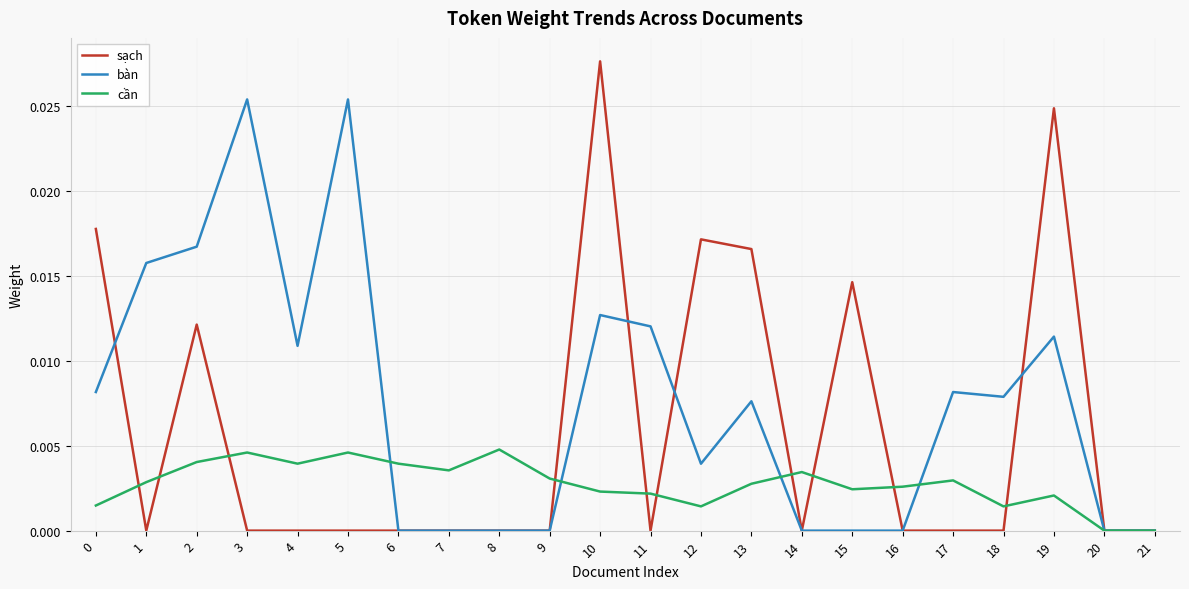

Rank the series at 17 from highest to lowest value.

bàn, cần, sạch